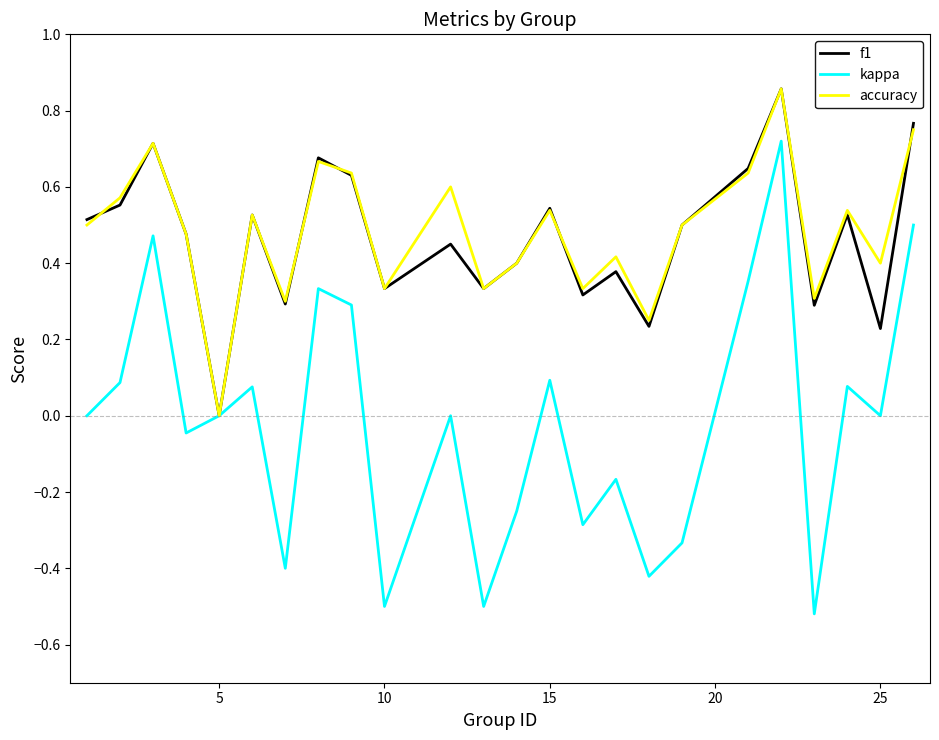

Which series has the largest range (max minus min)?

kappa